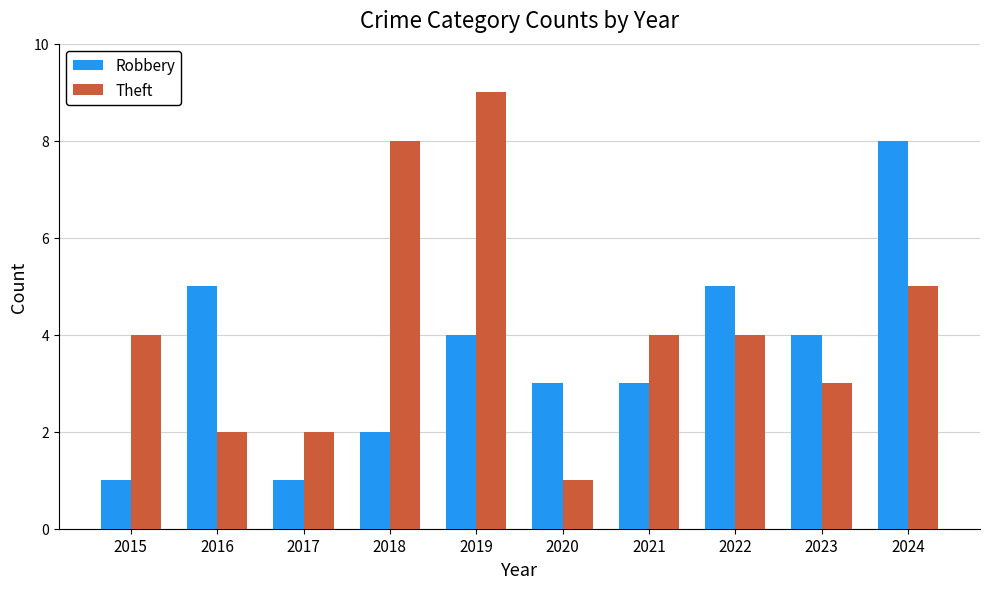

What is the sum of all Robbery values?

36